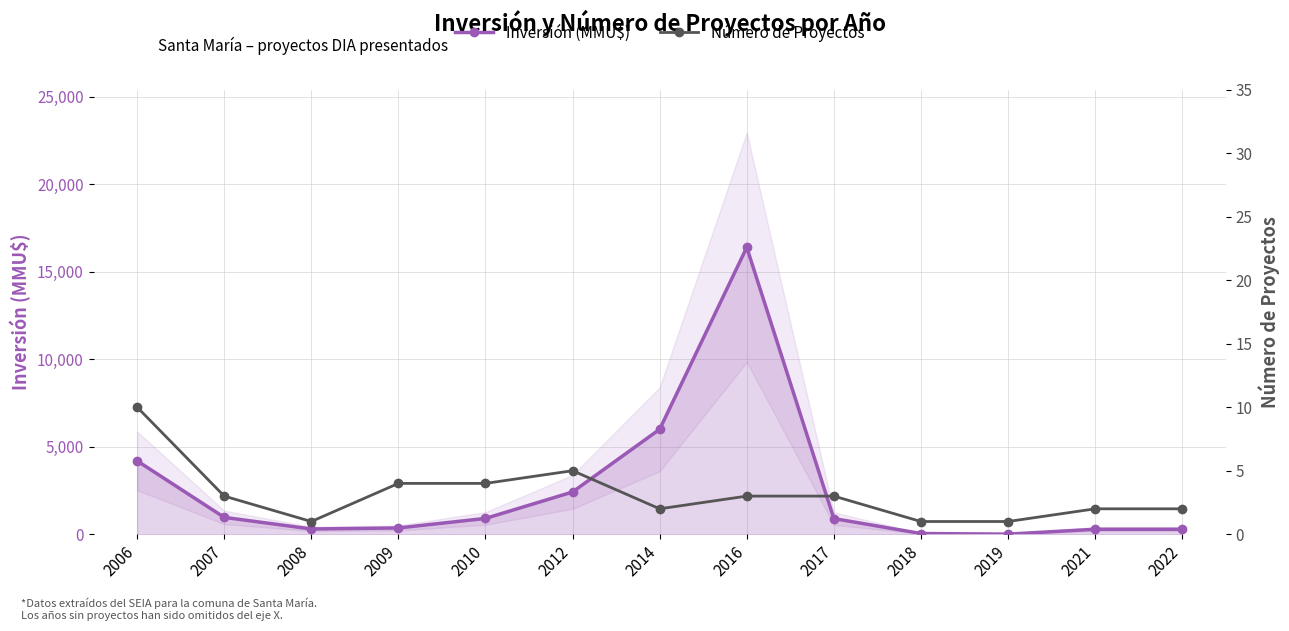

Which category has the lowest value across all series?

2008